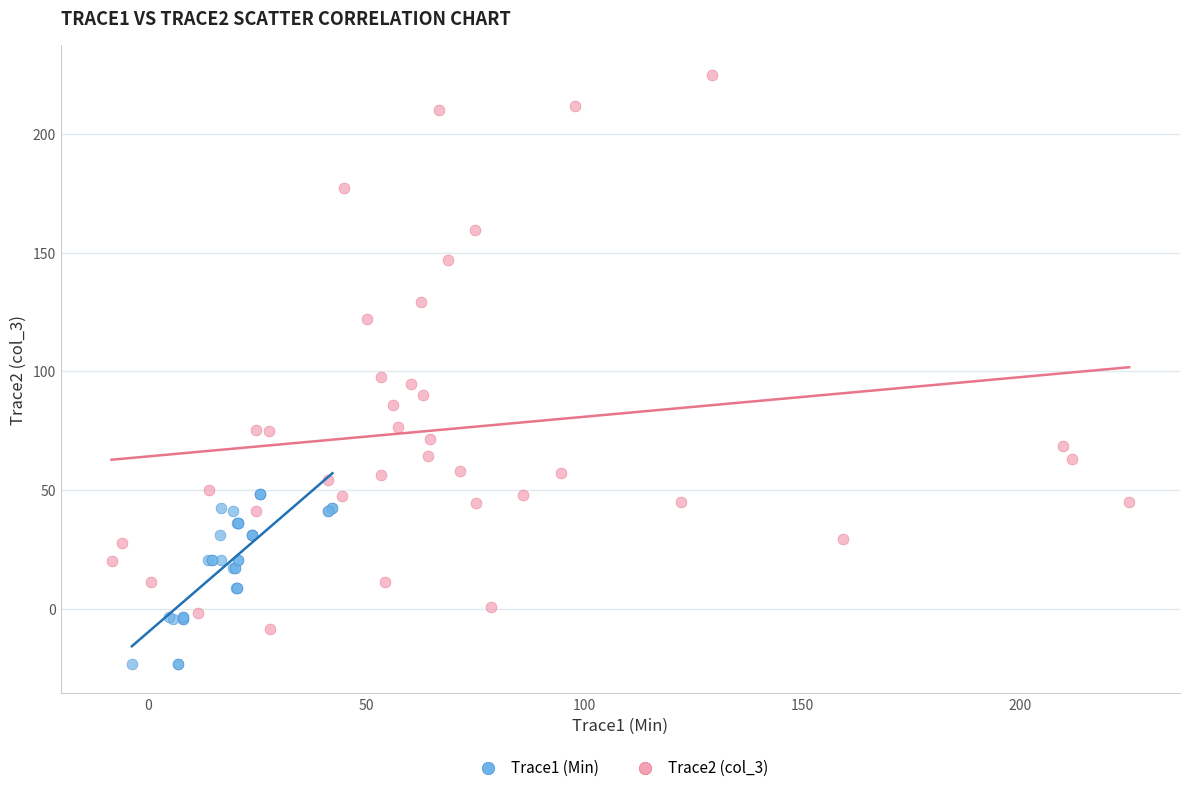

Which series reaches the minimum Y coordinate?

Trace1 (Min)